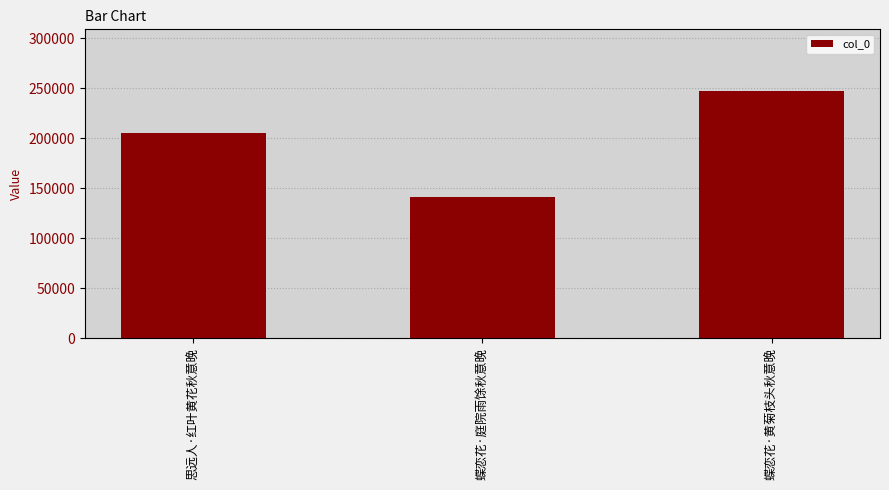

What is the difference between the maximum and minimum values?

105599